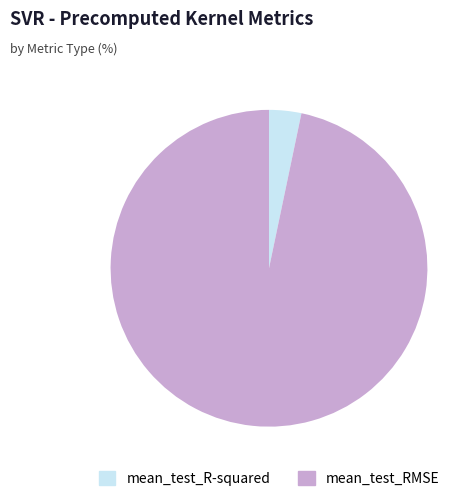

How many segments does this pie chart have?

2